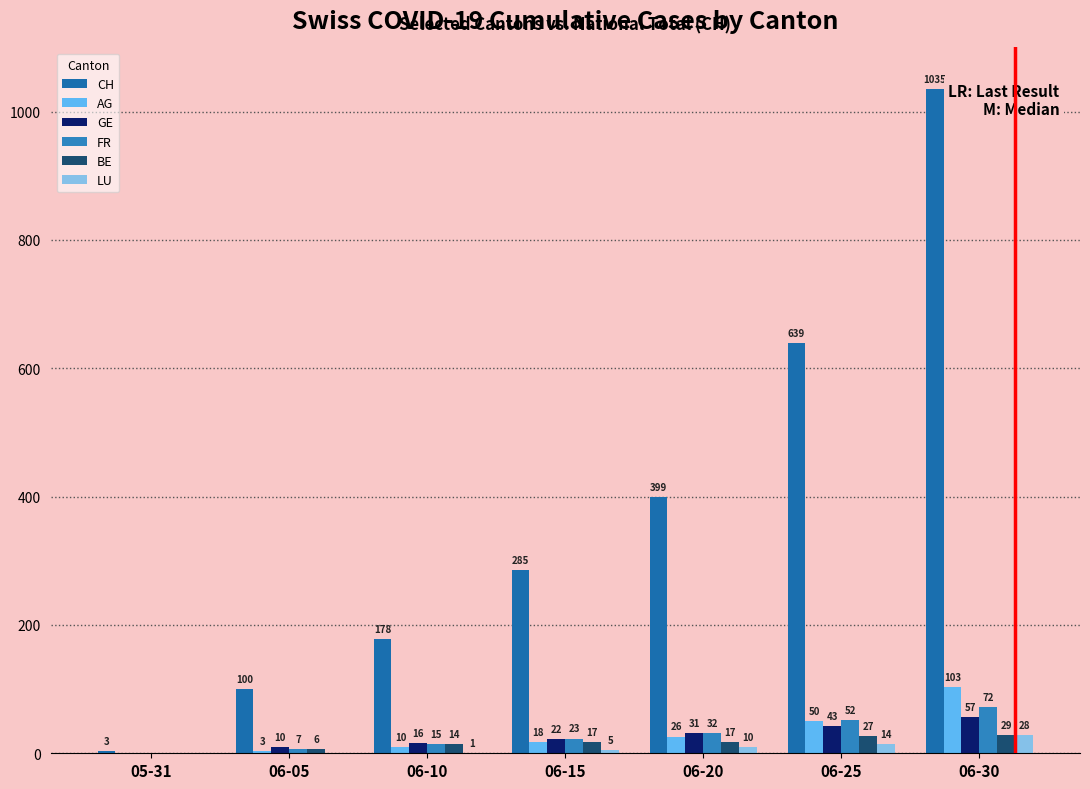

At 06-25, list the series in order from smallest to largest.

LU, BE, GE, AG, FR, CH